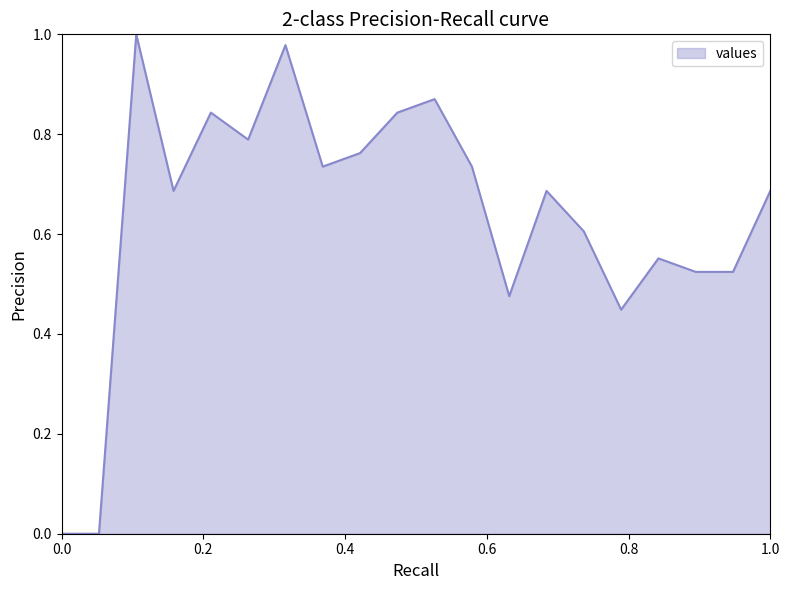

True or false: the data has more than 0 interior local peaks.

True